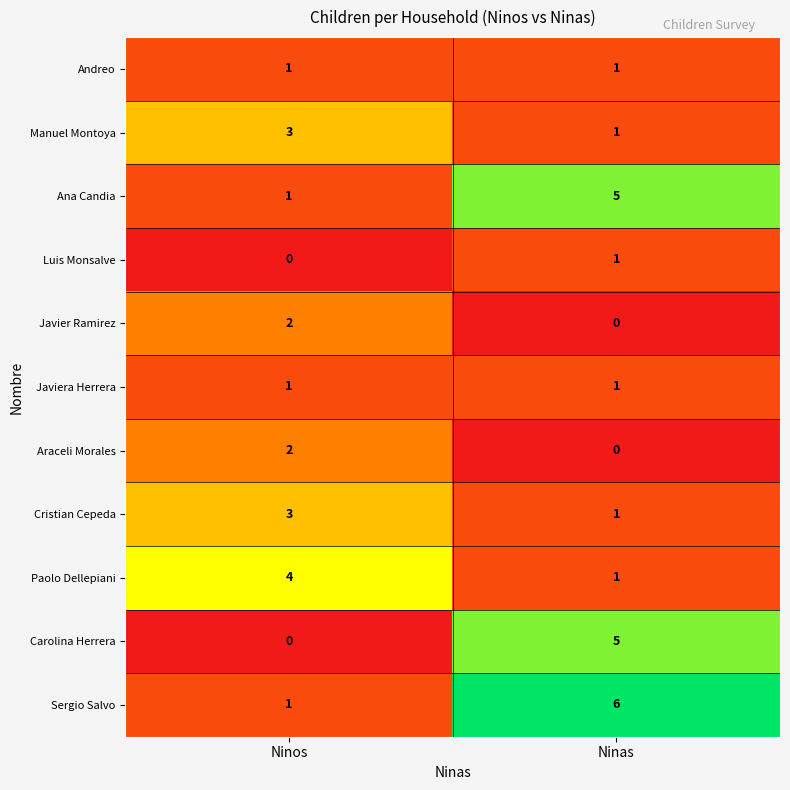

What is the difference between the Sergio Salvo values at Ninas and Ninos?

5